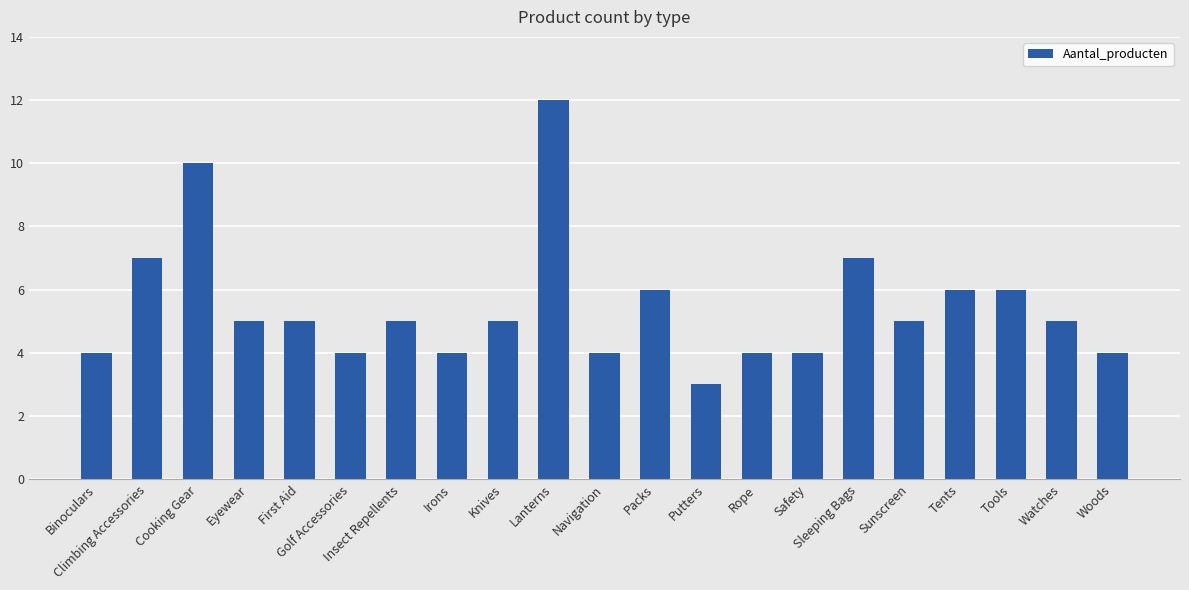

Reading left to right, what are all the values shown in this chart?

4	7	10	5	5	4	5	4	5	12	4	6	3	4	4	7	5	6	6	5	4